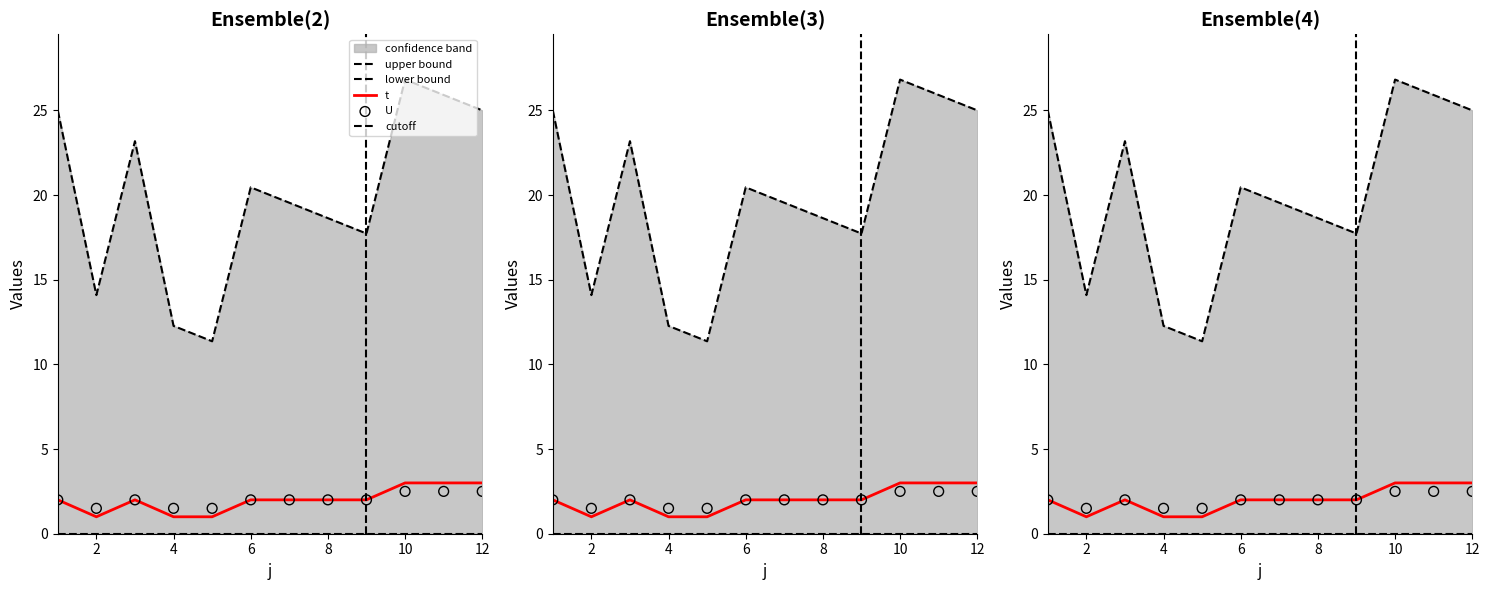

What is the change in value from 3 to 10?

+1